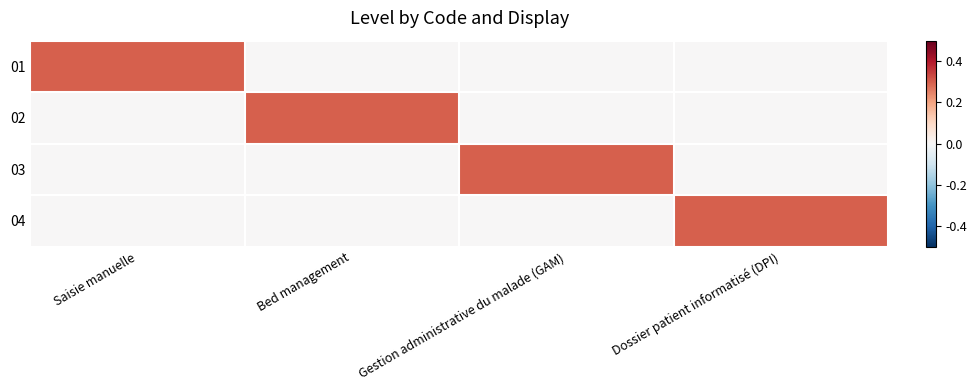

Which has a higher value, Dossier patient informatisé (DPI) or Bed management?

Dossier patient informatisé (DPI)